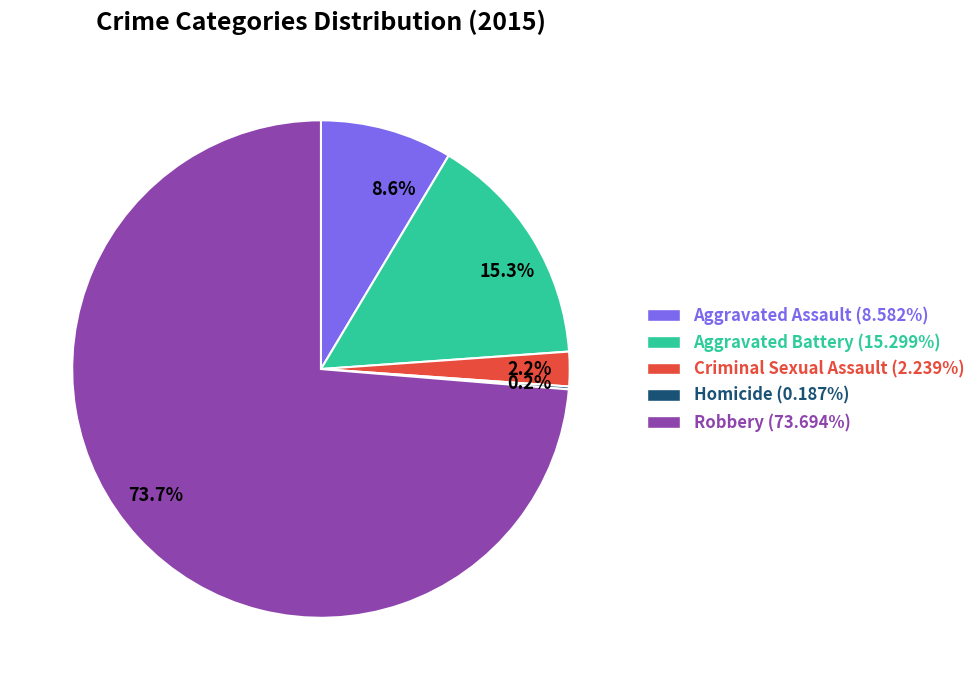

What percentage is NOT represented by 2.2%?

97.8%